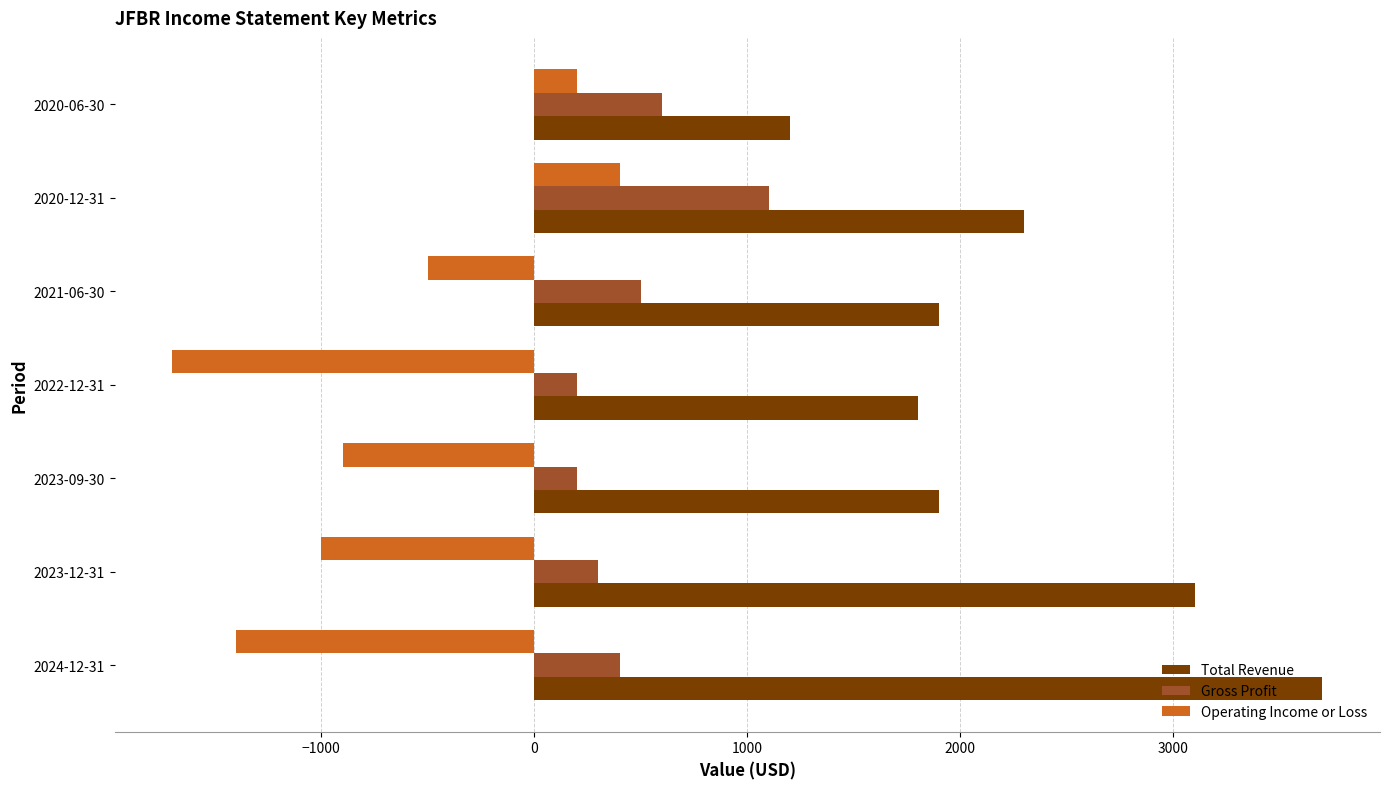

Count the number of categories in the chart.

7